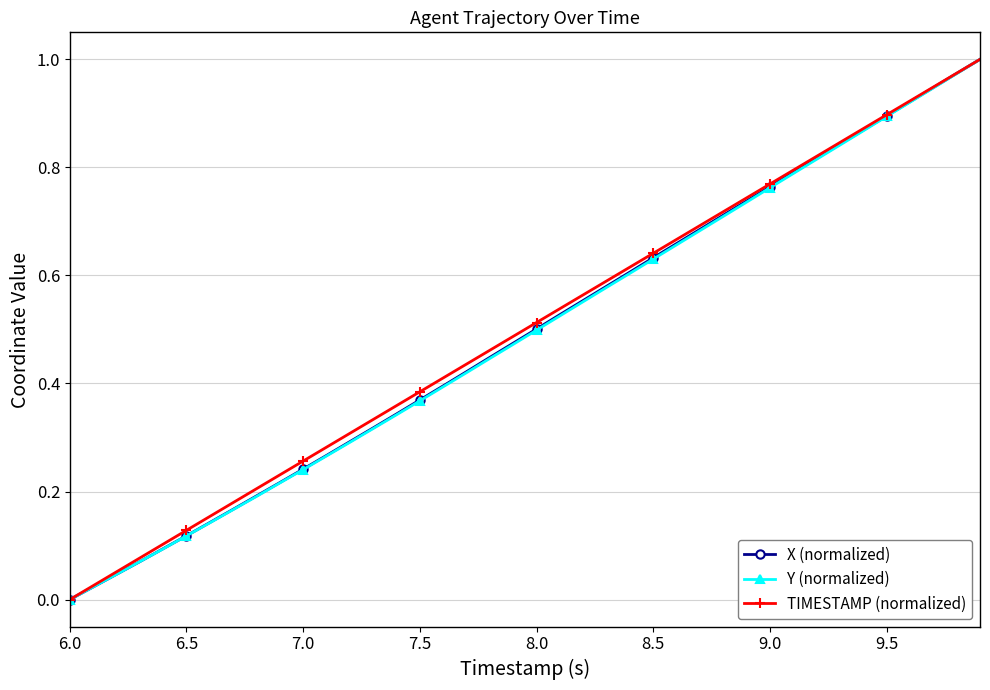

True or false: Y (normalized) has more than 1 interior local peaks.

False